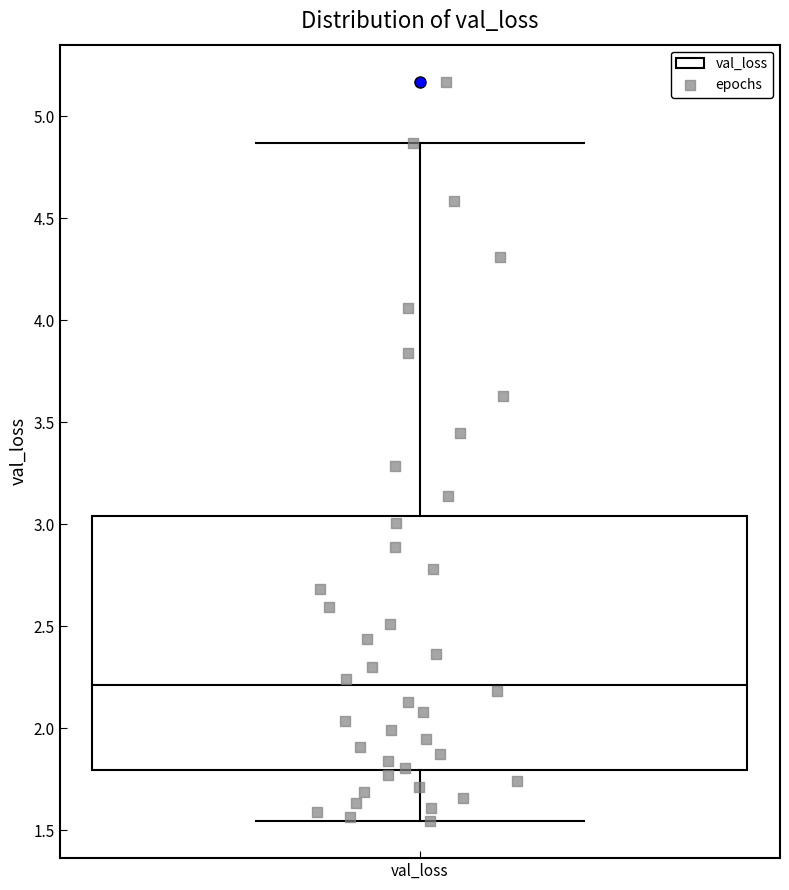

Where does the median line of the box for val_loss sit on the y-axis? The values are not printed on the chart, so give them approximately, as read against the axis.

2.20